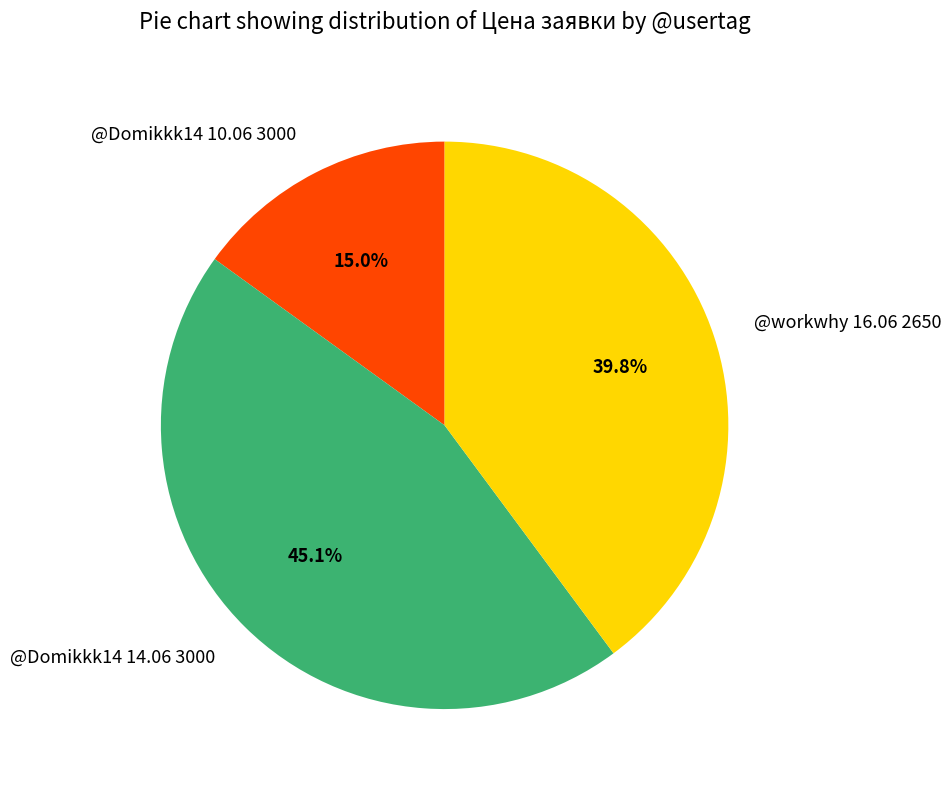

To the nearest percent, what percentage of the pie is @Domikkk14 14.06 3000?

45%